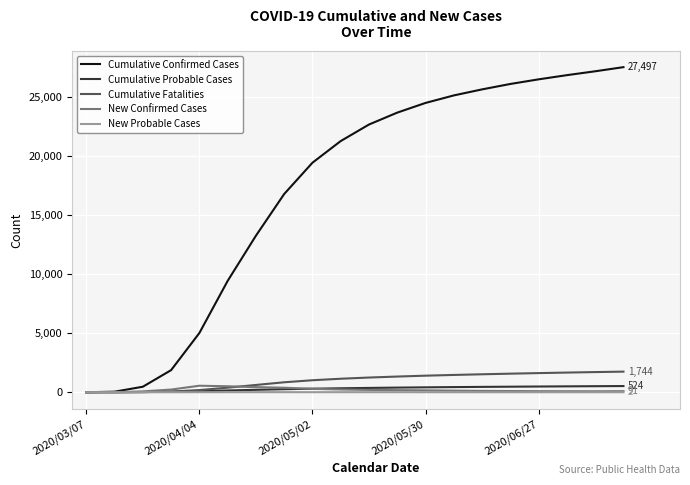

Which series has the largest total across all categories?

Cumulative Confirmed Cases